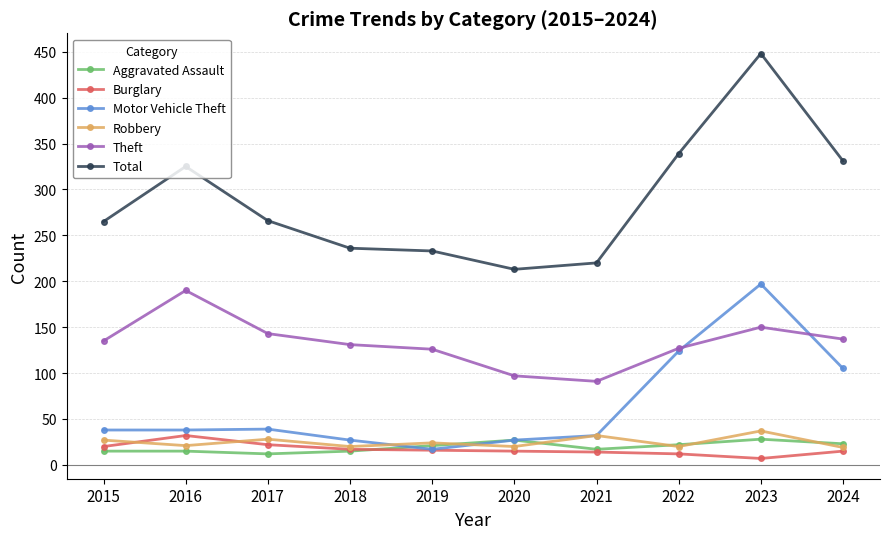

At 2015, list the series in order from smallest to largest.

Aggravated Assault, Burglary, Robbery, Motor Vehicle Theft, Theft, Total